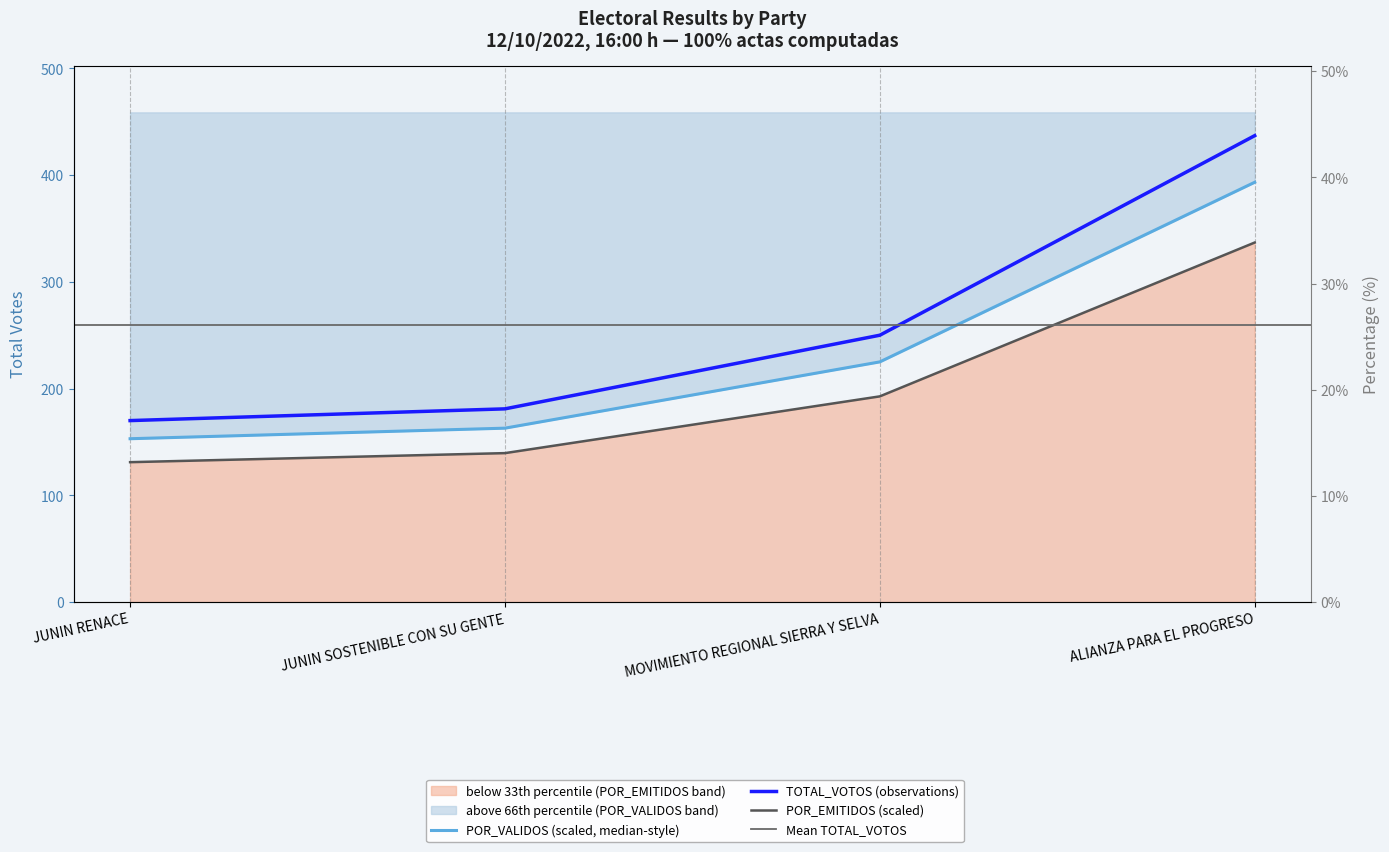

How many data points does each series have?

4